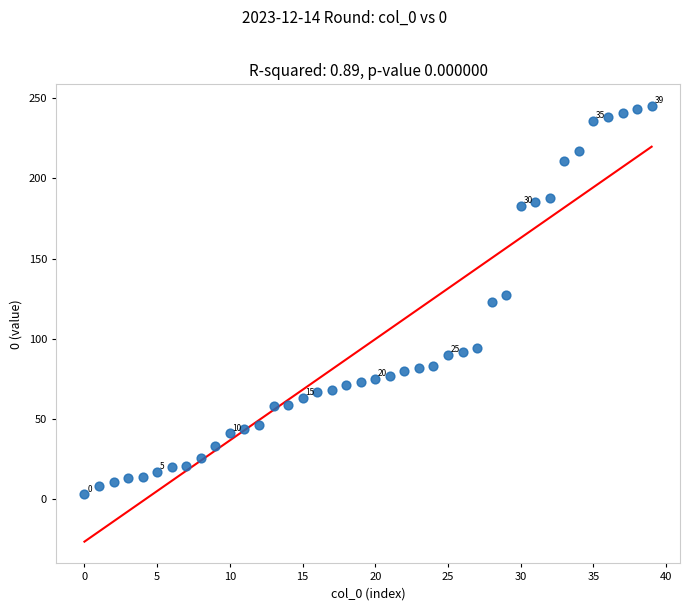

What is the range of Y values (max minus min)?

242